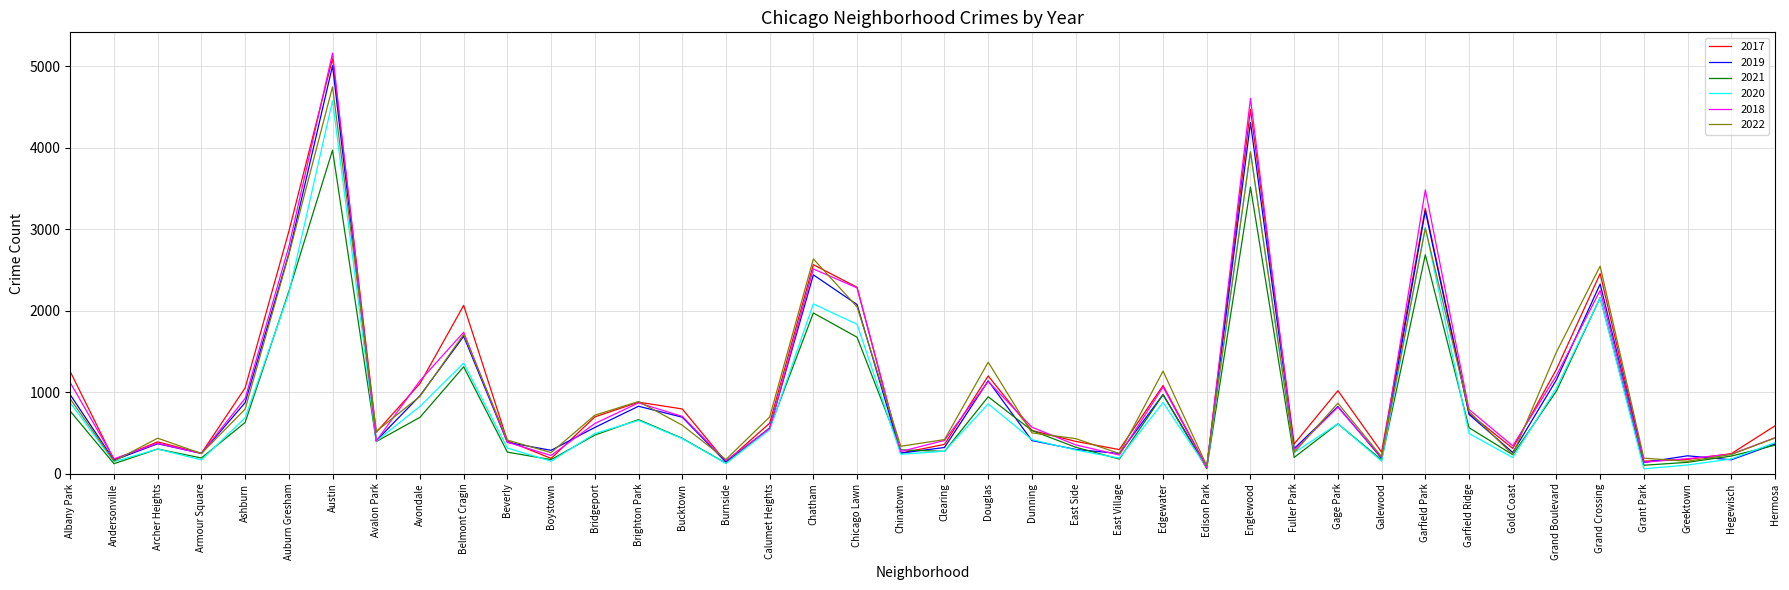

Does the chart display data point markers on the line(s)?

No